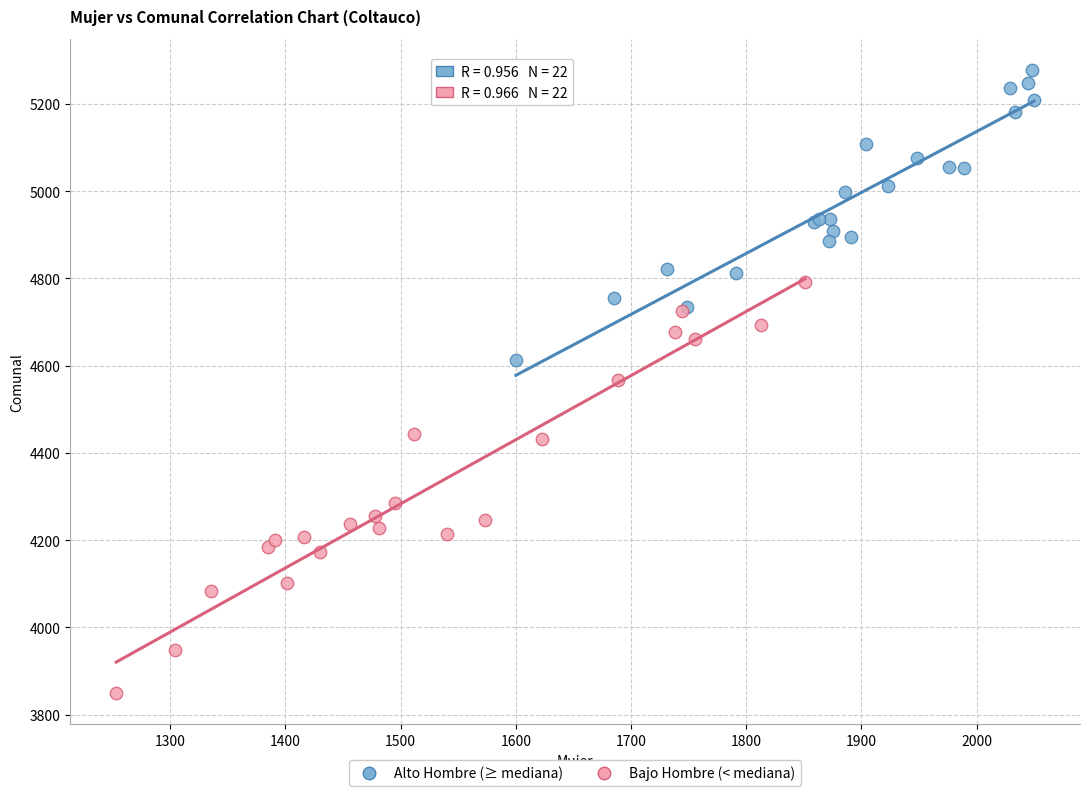

Which series reaches the minimum Y coordinate?

Bajo Hombre (< mediana)